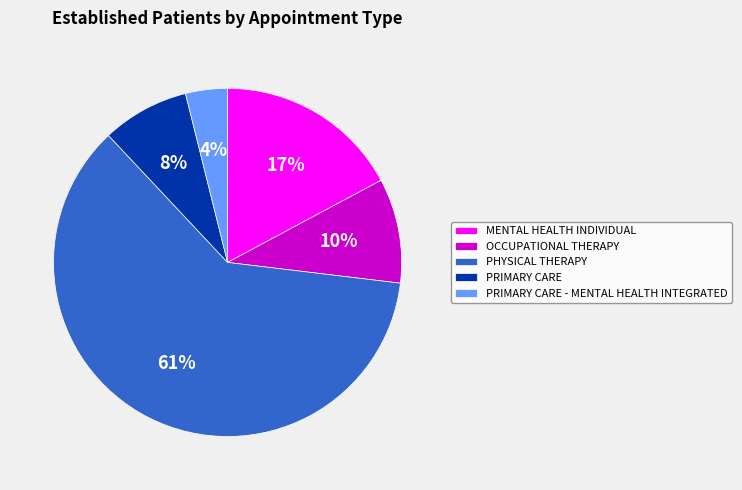

How many slices are in this pie chart?

5